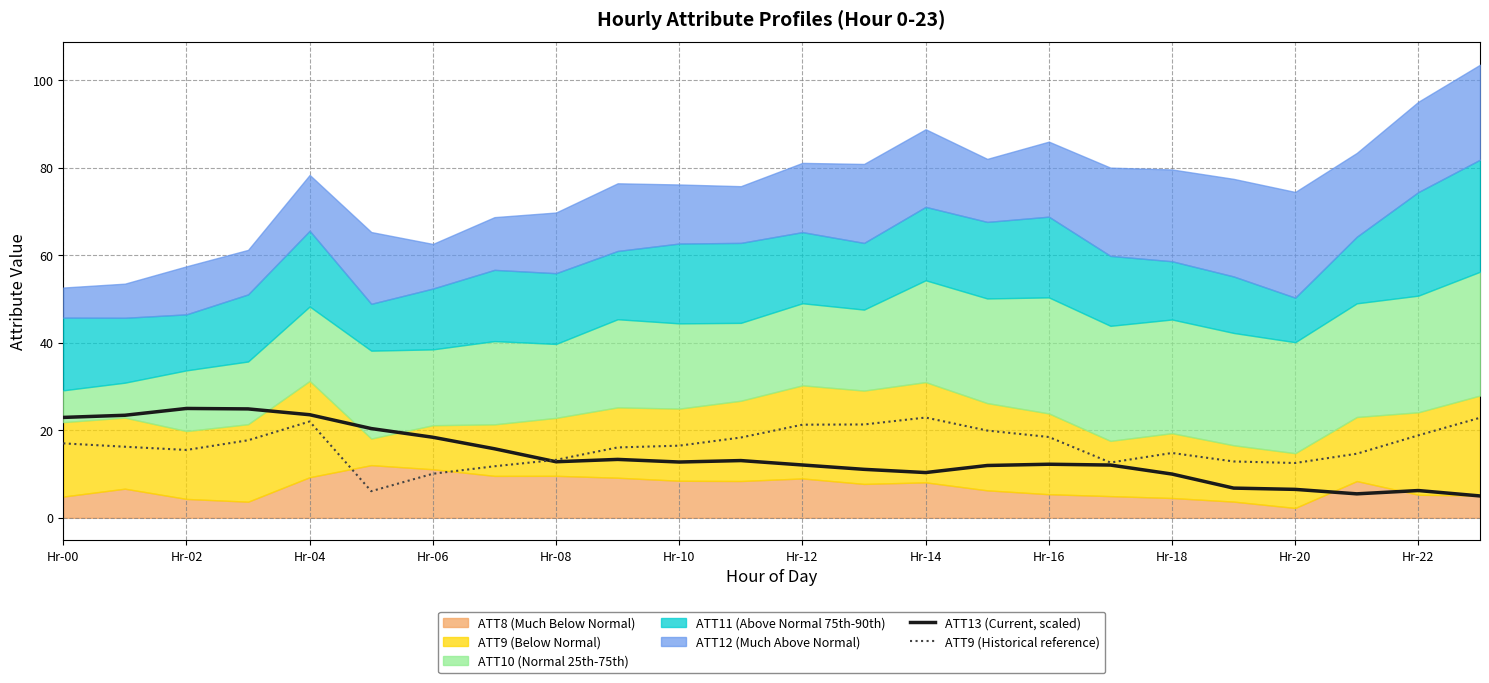

The value of ATT9 (Historical reference) at Hr-22 is 8.5. True or false?

False